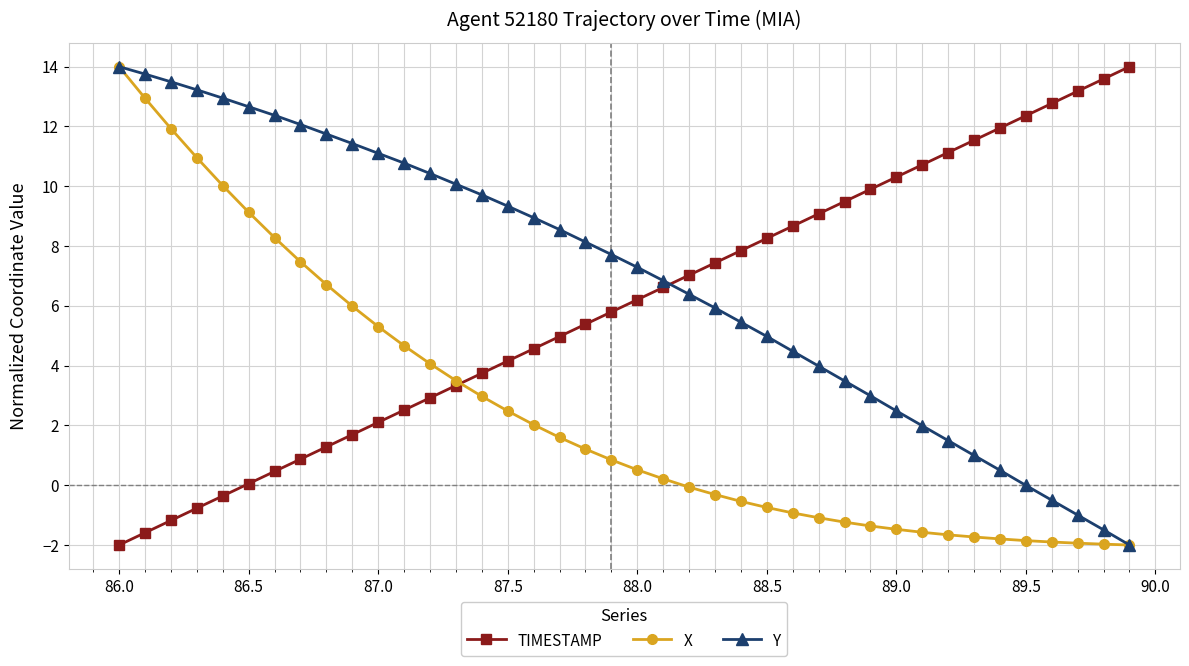

True or false: Y has more than 1 interior local peaks.

False